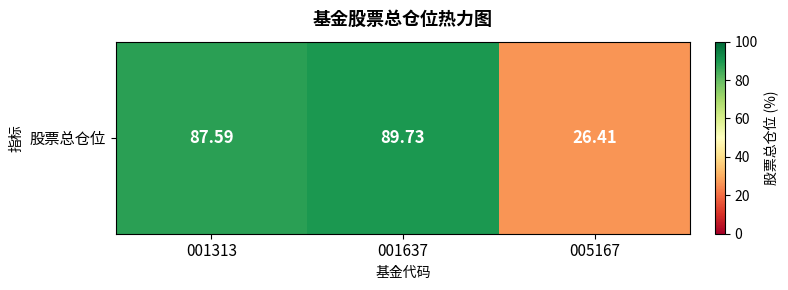

How many series are shown in this chart?

1